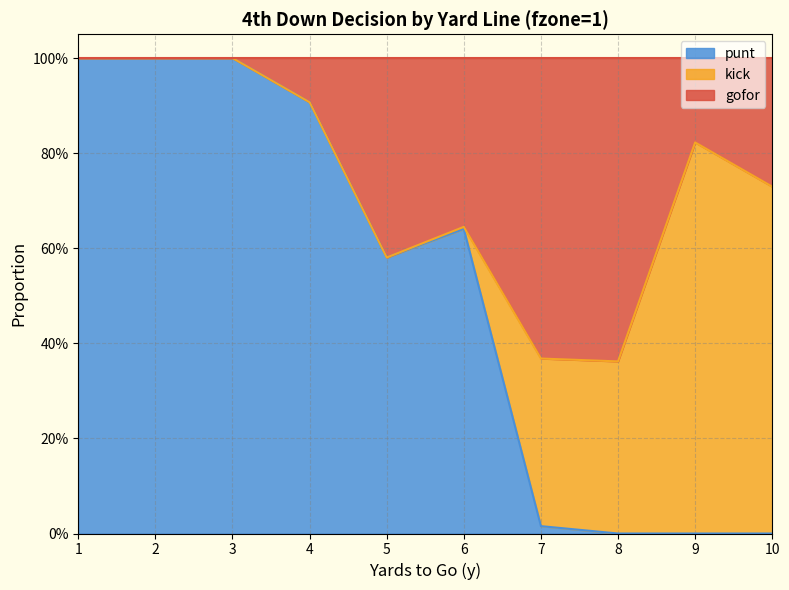

Read the punt value at 3.

1.0